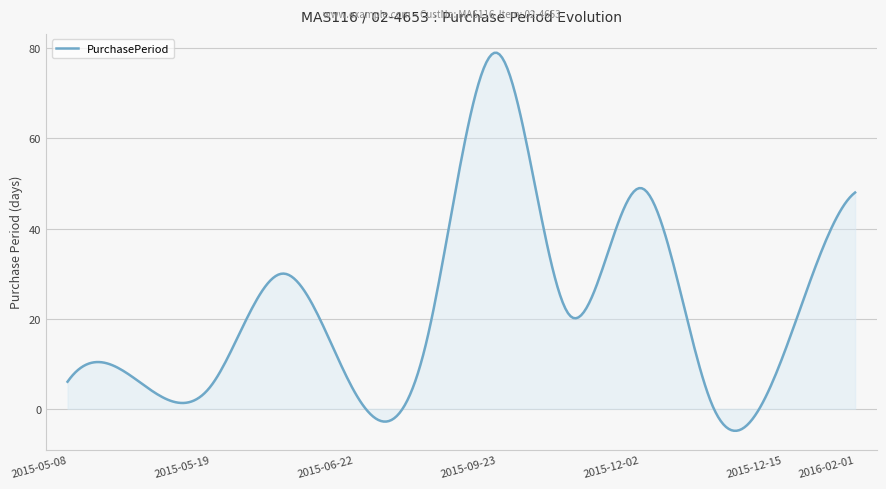

What is the minimum value shown in the chart?

-4.9